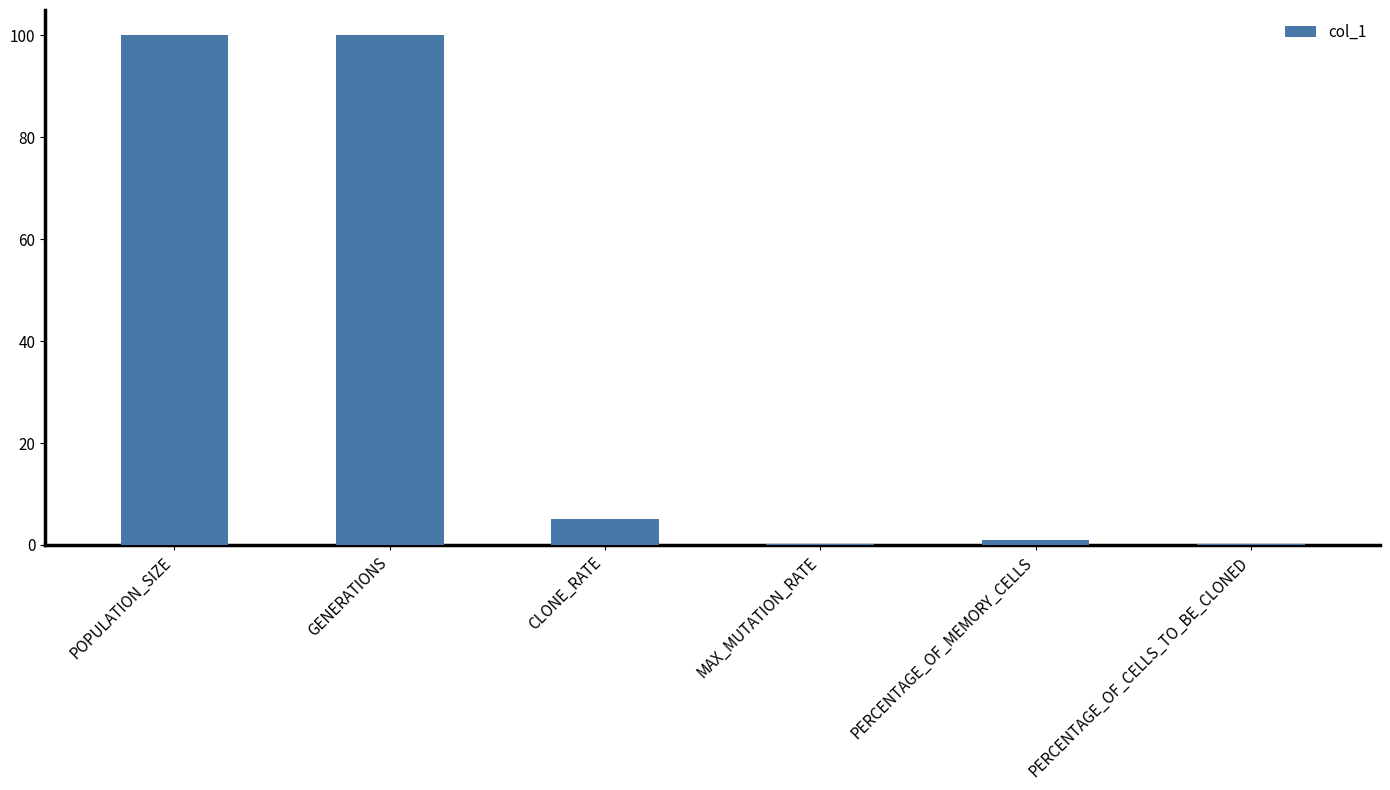

Where is the data nearest to the value 50?

CLONE_RATE